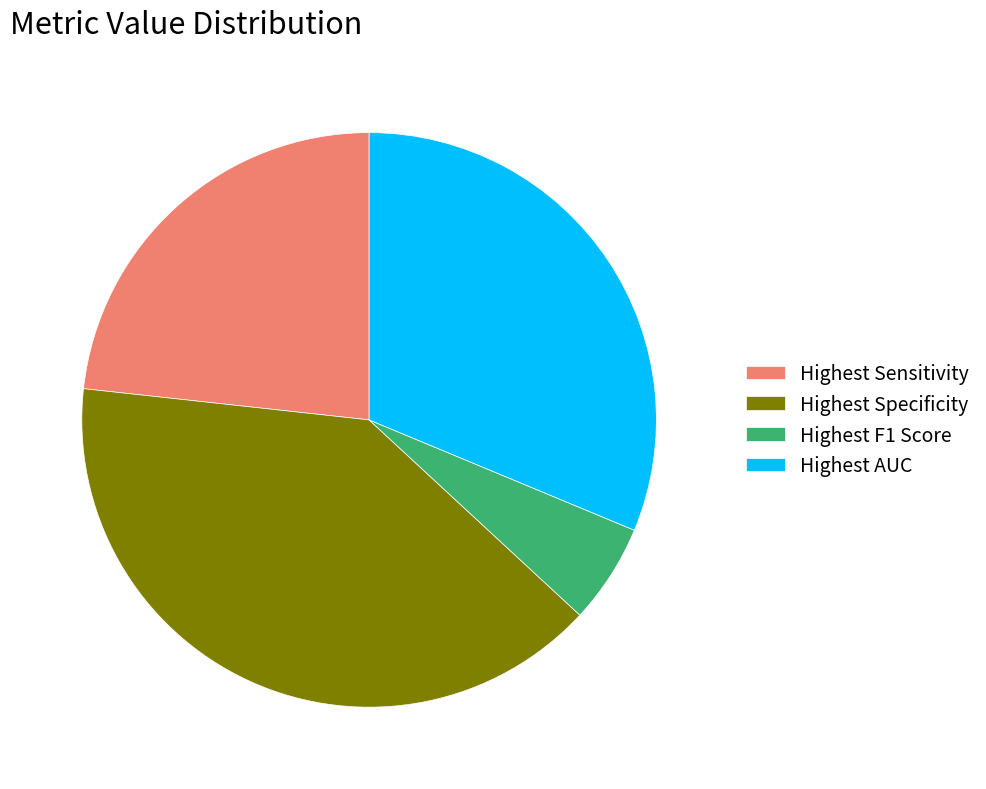

The Highest F1 Score slice represents 19% of the pie. True or false?

False